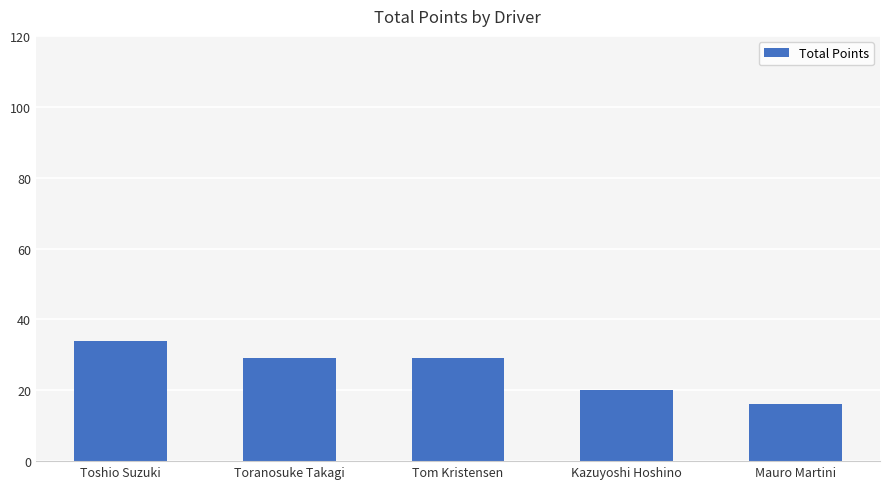

The value at Mauro Martini is 16. True or false?

True